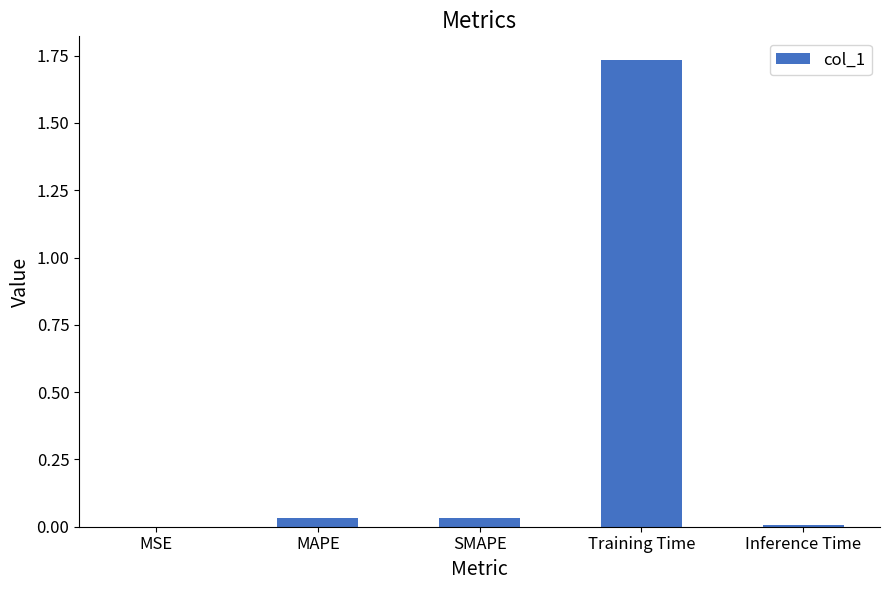

Which category has the highest value across all series?

Training Time